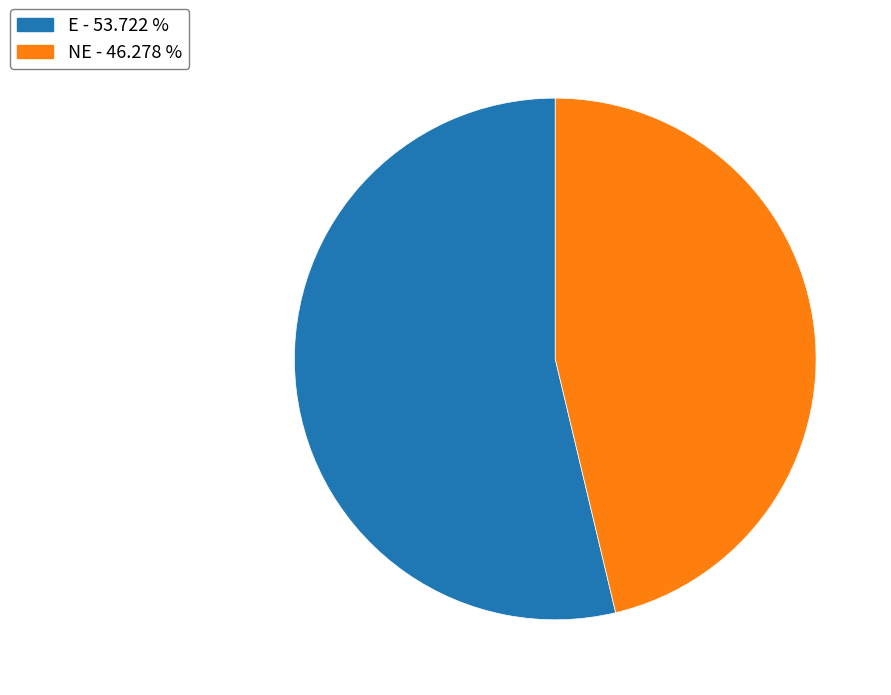

Do E and NE together represent more than half of the pie?

Yes